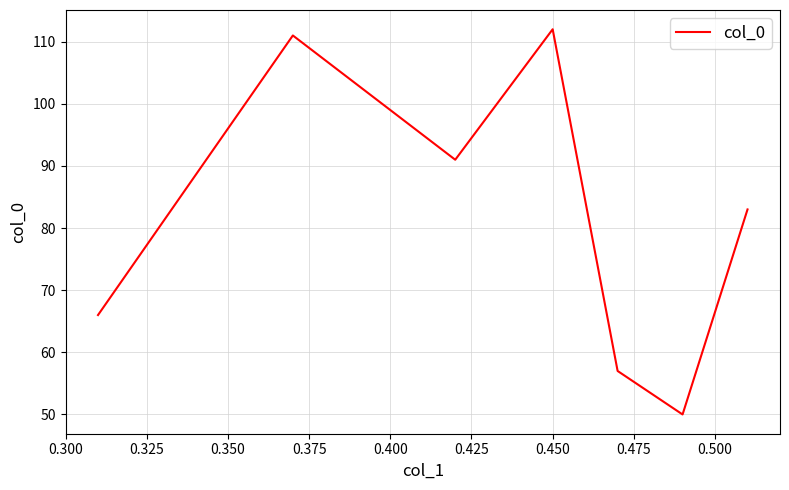

Between 0.350 and 0.375, which is larger?

0.375